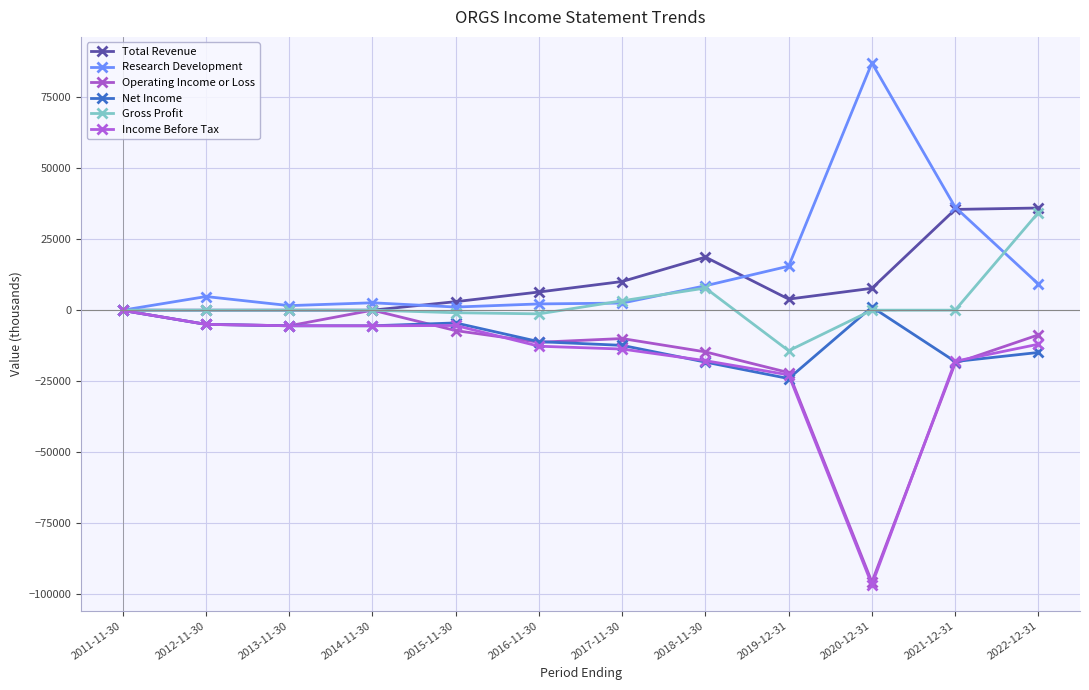

True or false: Research Development has a value of 45973 at 2011-11-30.

False